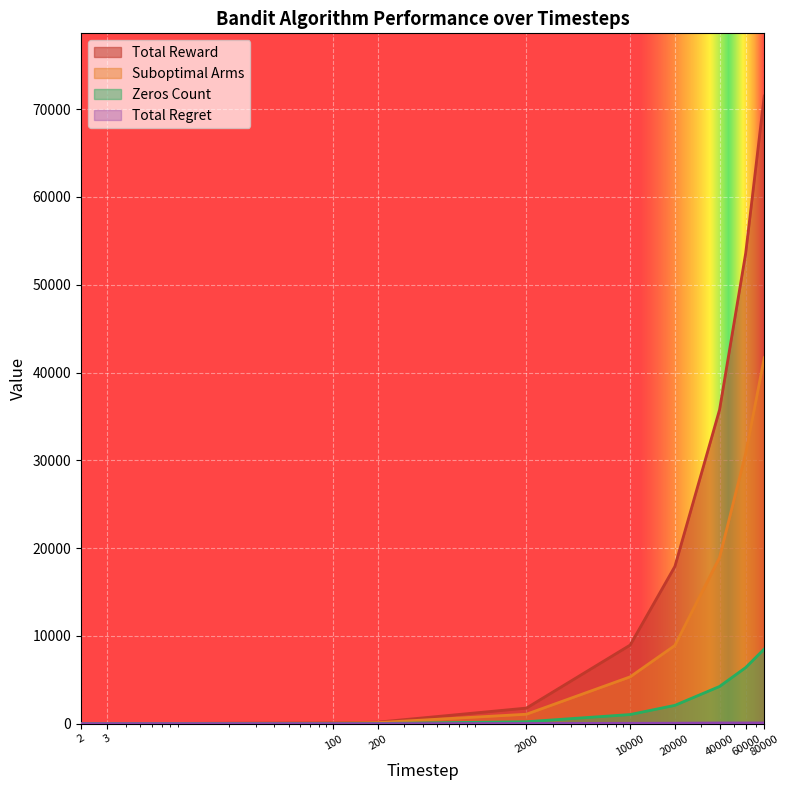

Between 2 and 60000, which is larger?

60000